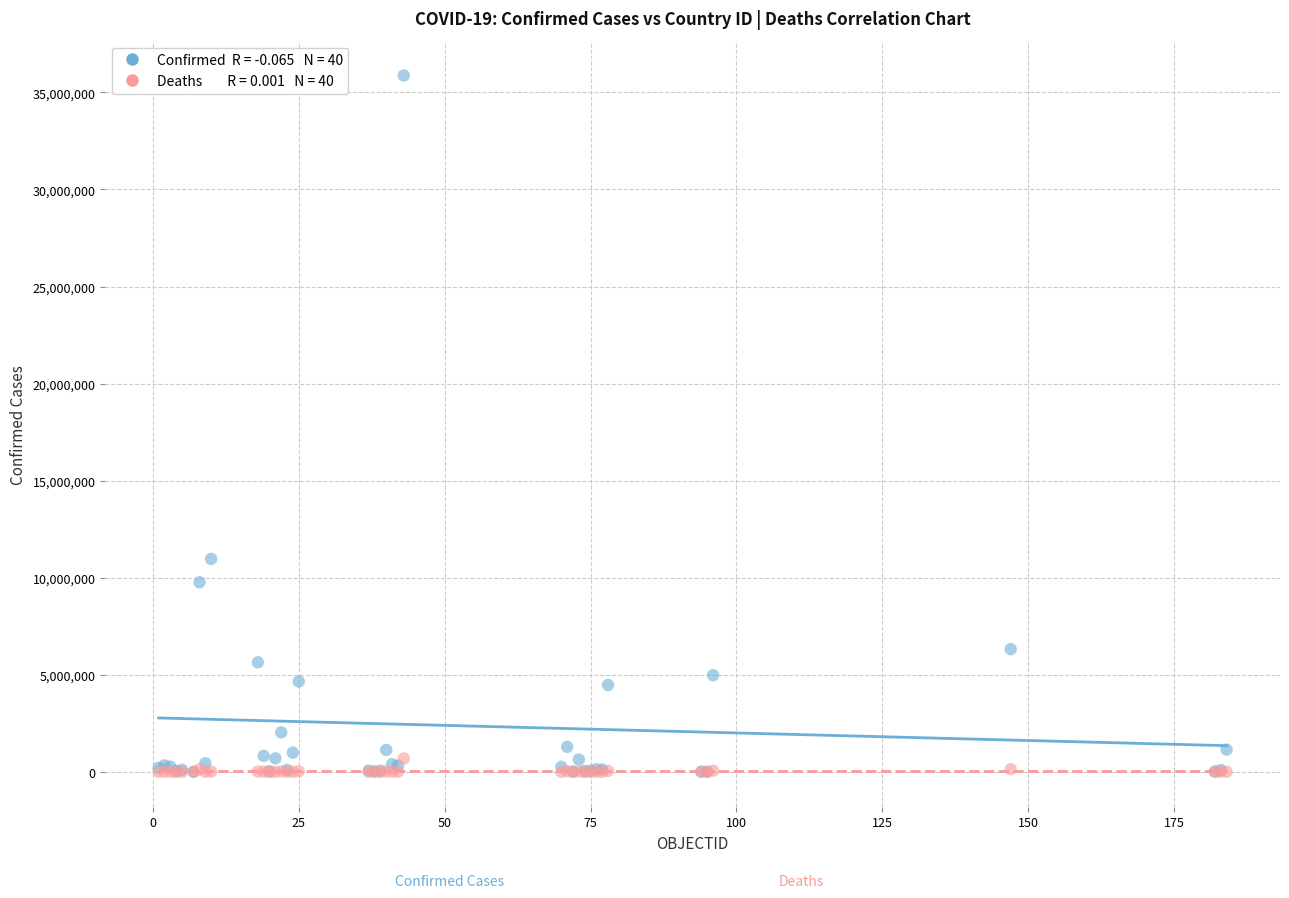

Across all series, what Y value is closest to 17934773?

10969578